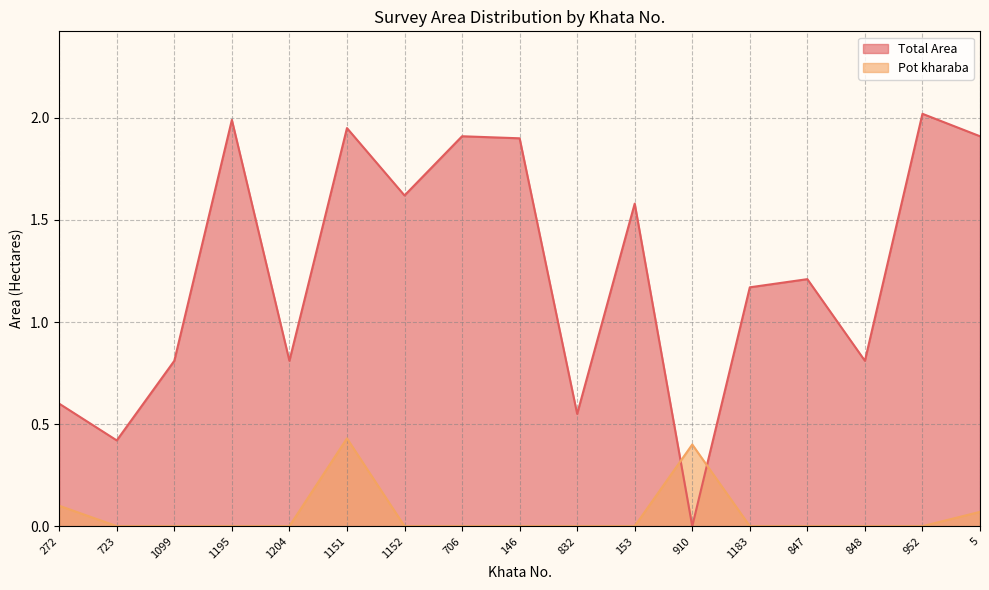

Which series has the widest spread of values?

Total Area